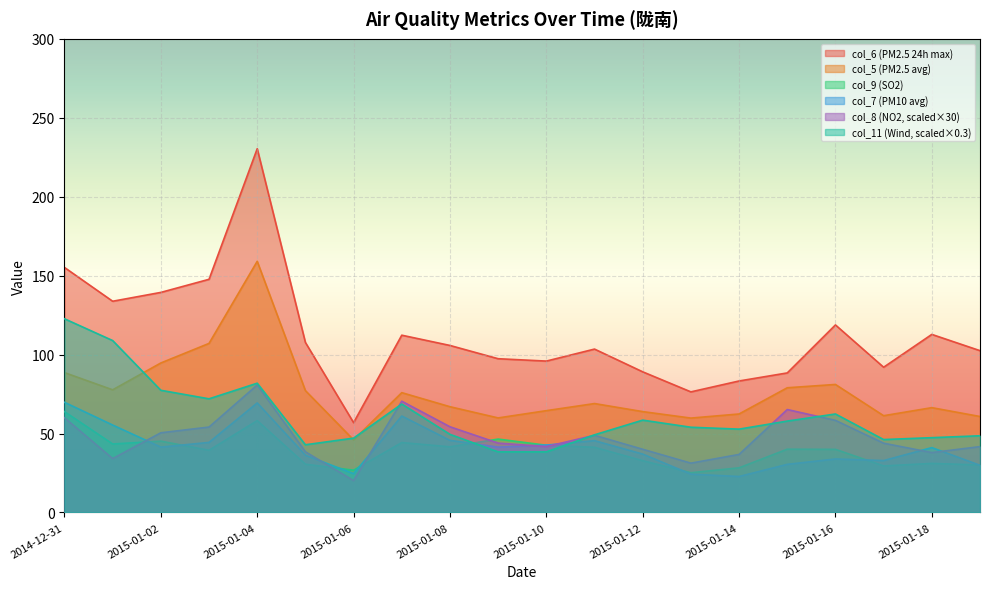

Which series changed the most between 2015-01-01 and 2015-01-19?

col_11